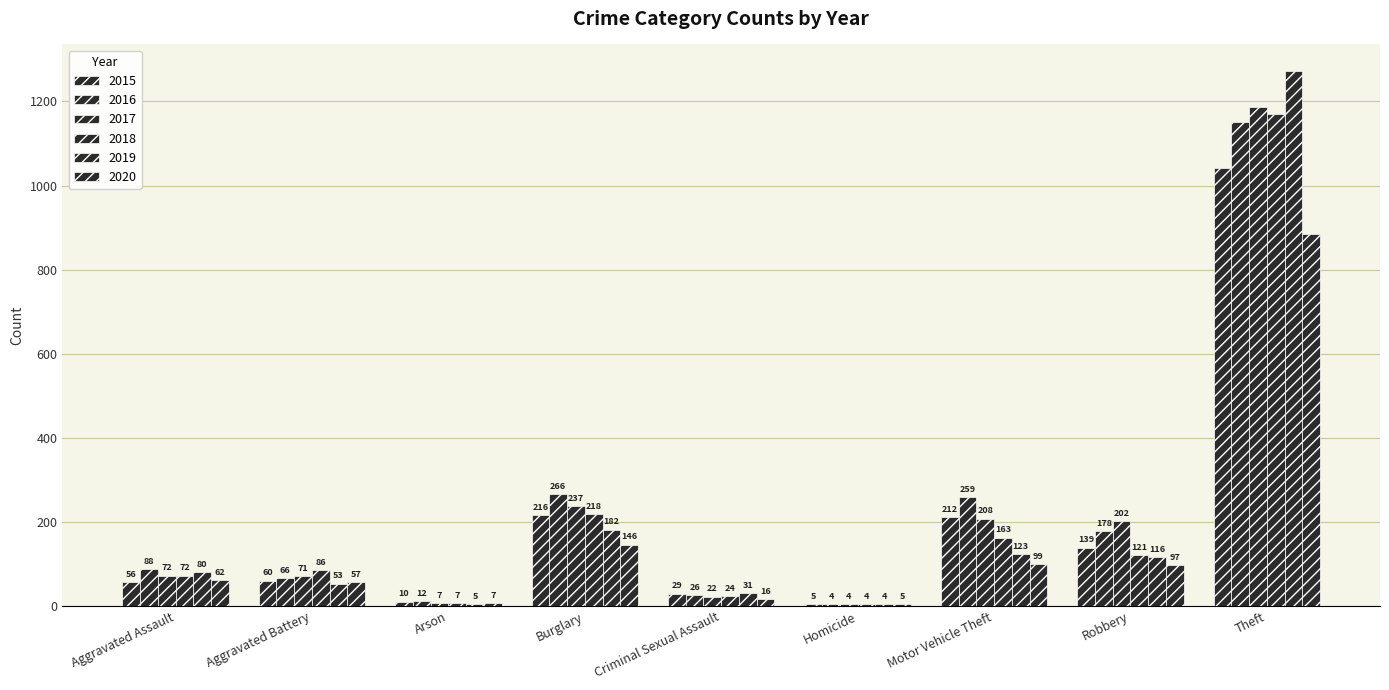

True or false: 2016 has a value of 465 at Motor Vehicle Theft.

False